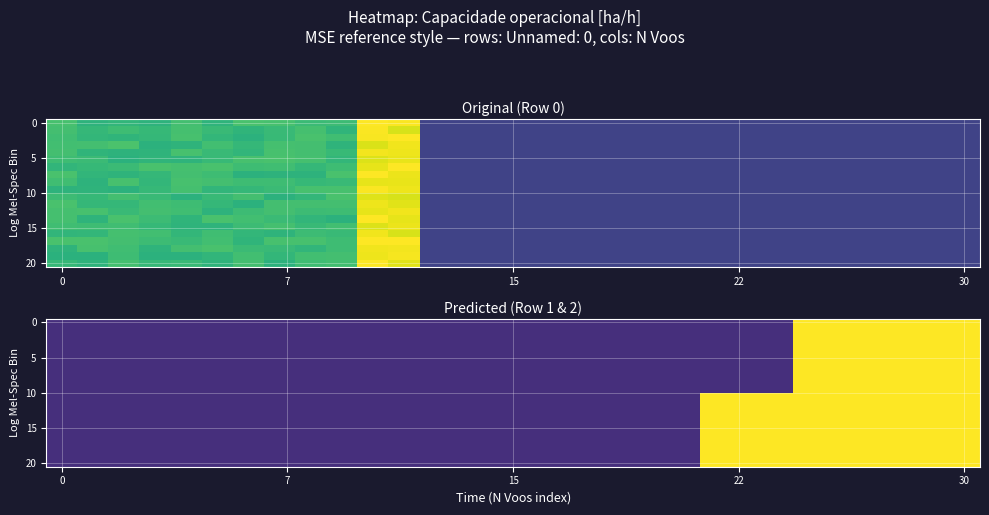

Which series changed the most between 17 and 19?

row_0